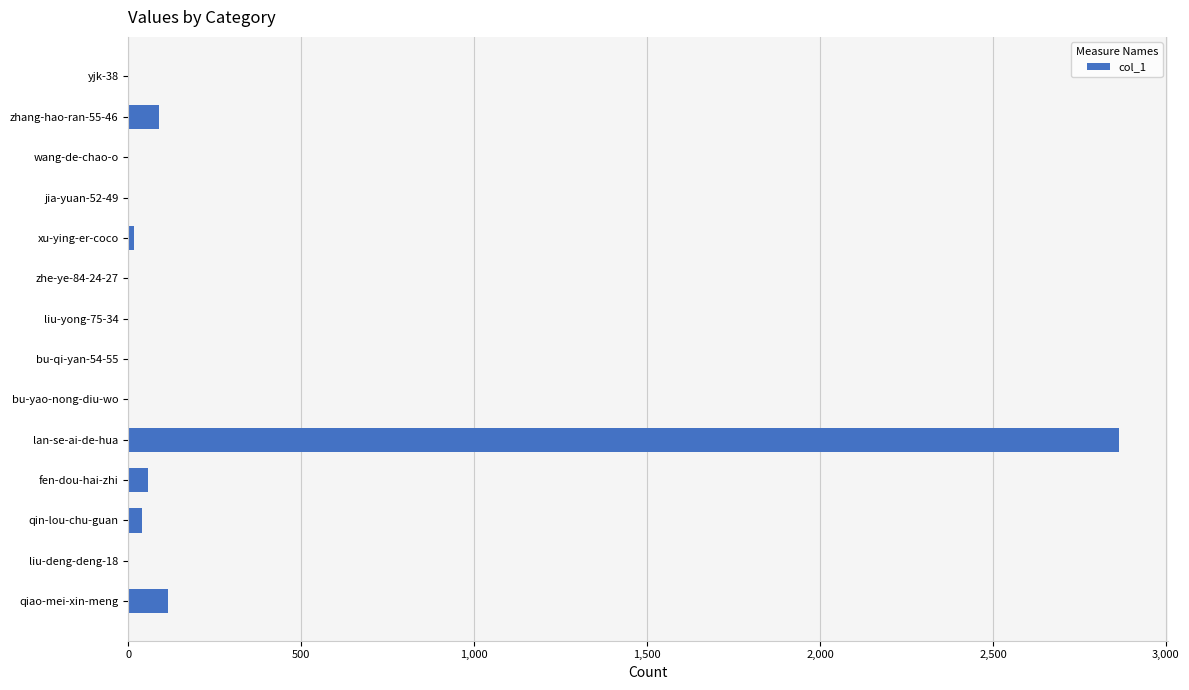

Which category has the highest value across all series?

lan-se-ai-de-hua